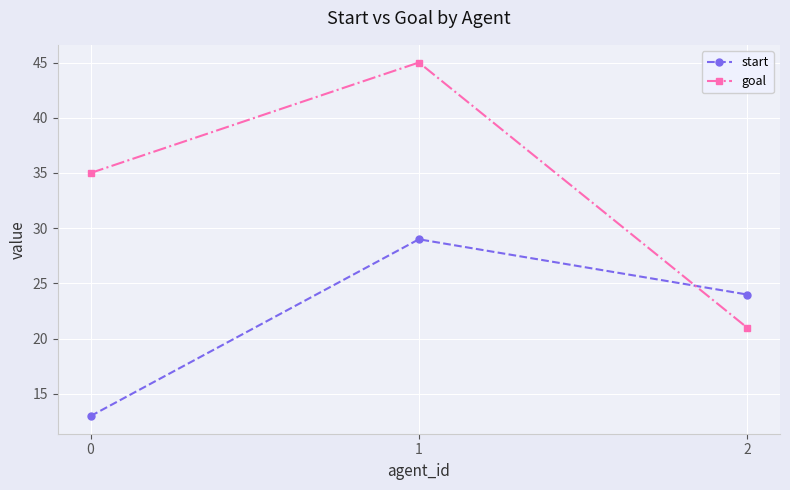

Is this an area chart (filled region under the line)?

No